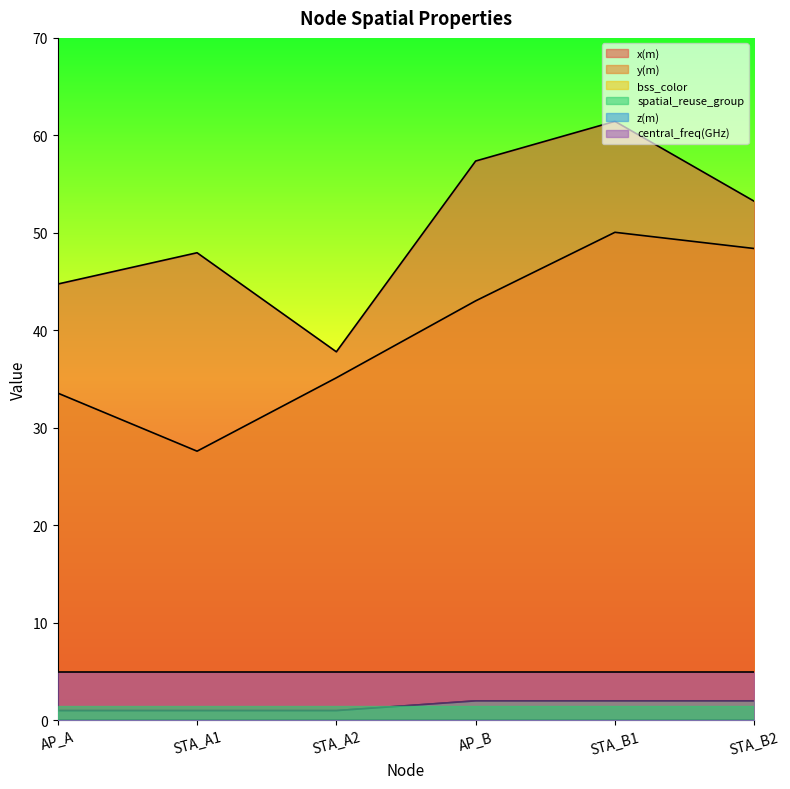

True or false: spatial_reuse_group and y(m) cross at least once.

False